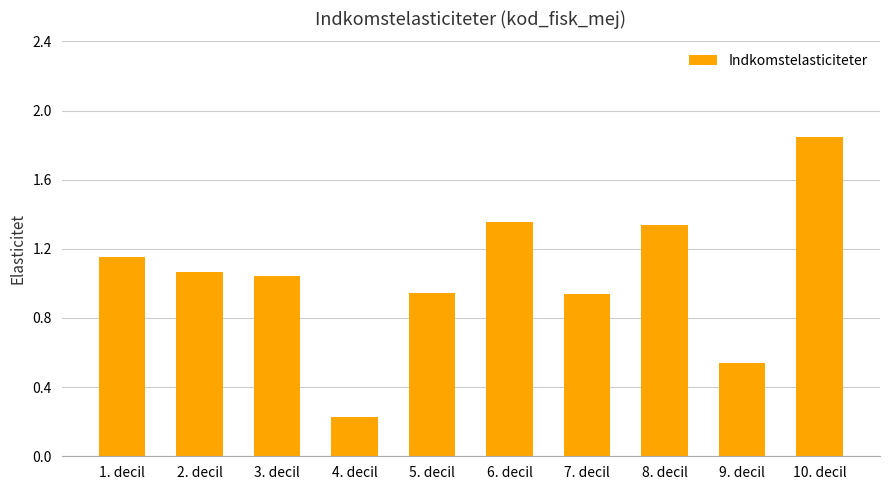

Where does the data first go above 1?

1. decil